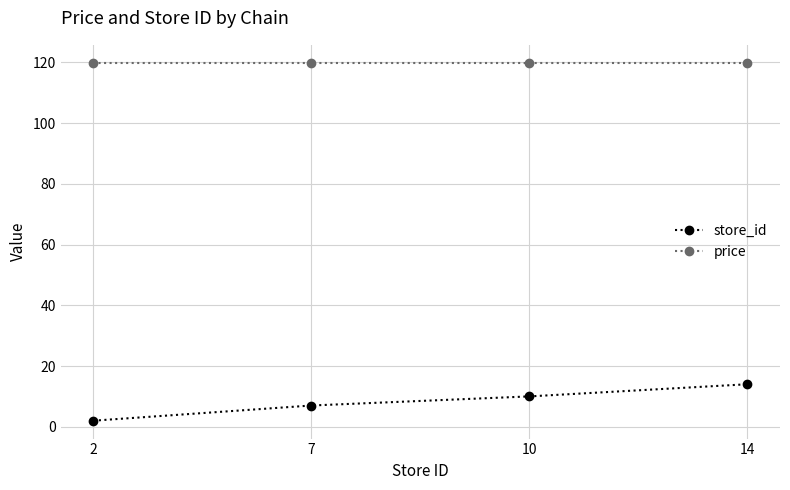

True or false: price and store_id cross at least once.

False